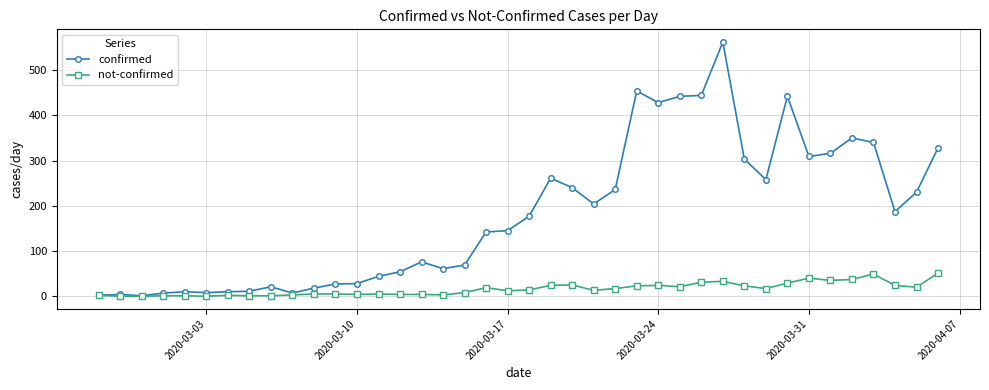

Which series has the widest spread of values?

confirmed